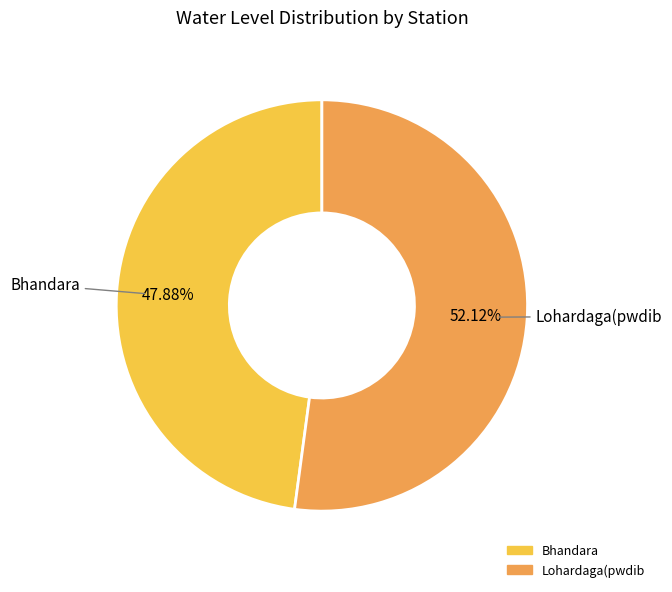

What percentage is the Bhandara slice, to the nearest percent?

48%